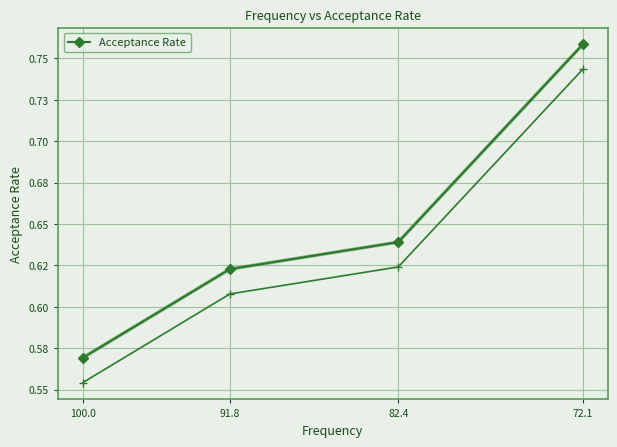

Reading left to right, what are all the values shown in this chart?

100.0=0.6	91.8=0.6	82.4=0.6	72.1=0.8